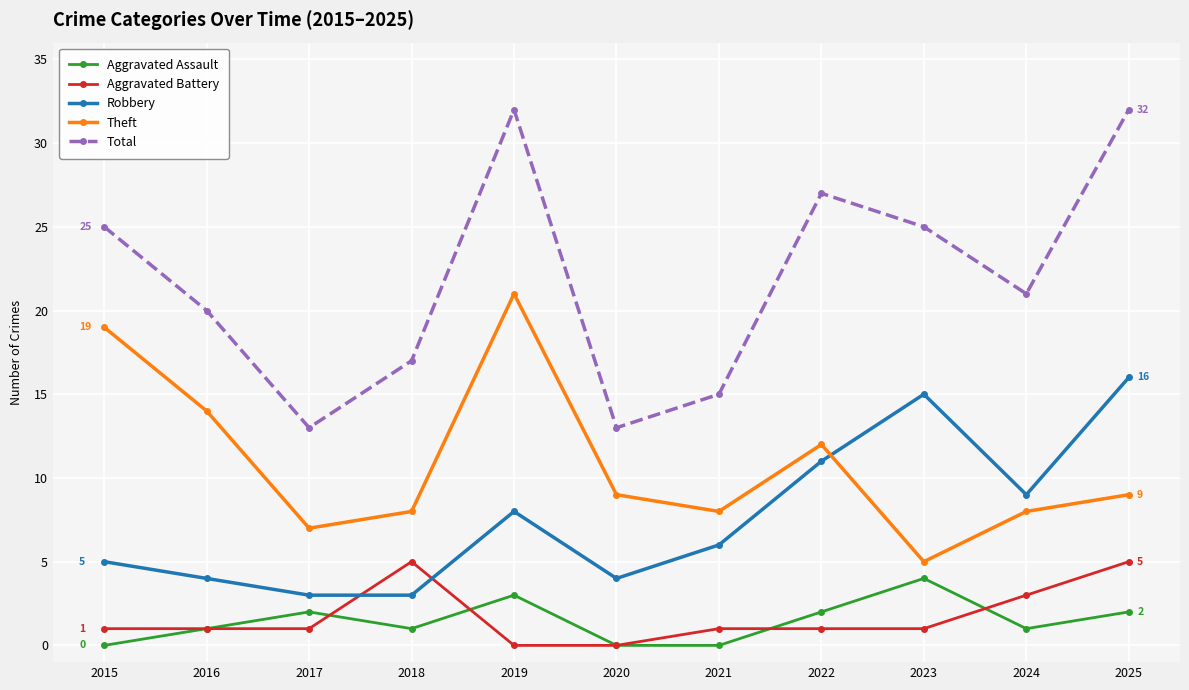

True or false: Total has more than 0 points higher than both neighbors.

True